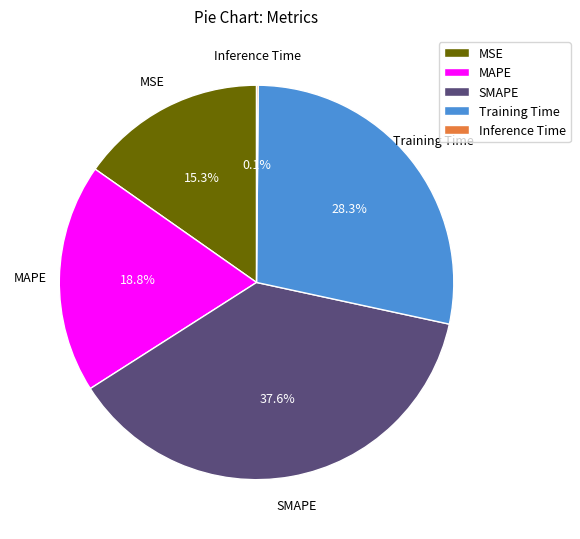

To the nearest percent, what is the average slice percentage?

20%